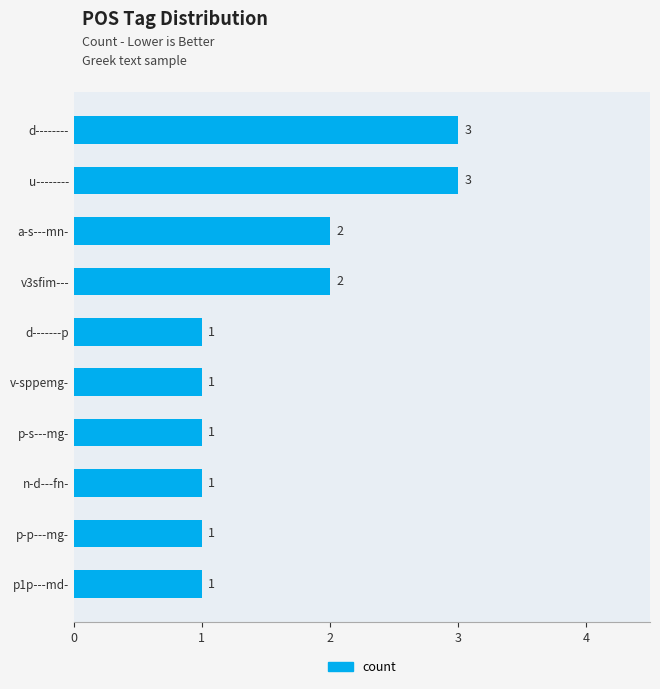

How many values are between 1 and 2?

8